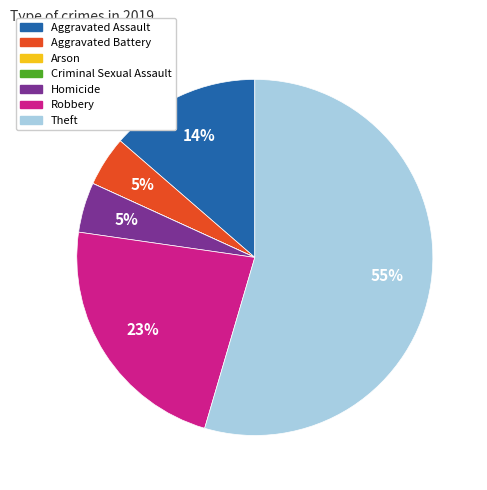

Which category has the biggest portion of the pie?

Theft